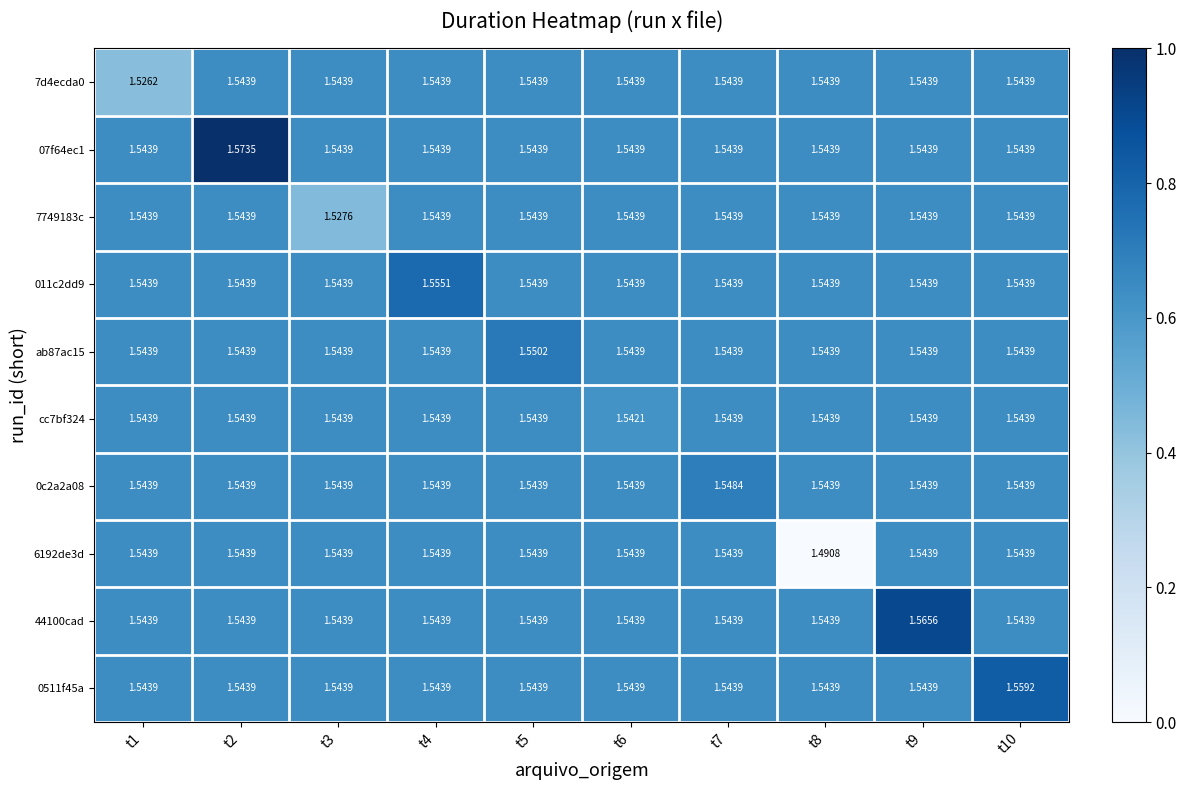

Is the value of 7d4ecda0 at t5 greater than the value of 07f64ec1 at t2?

No